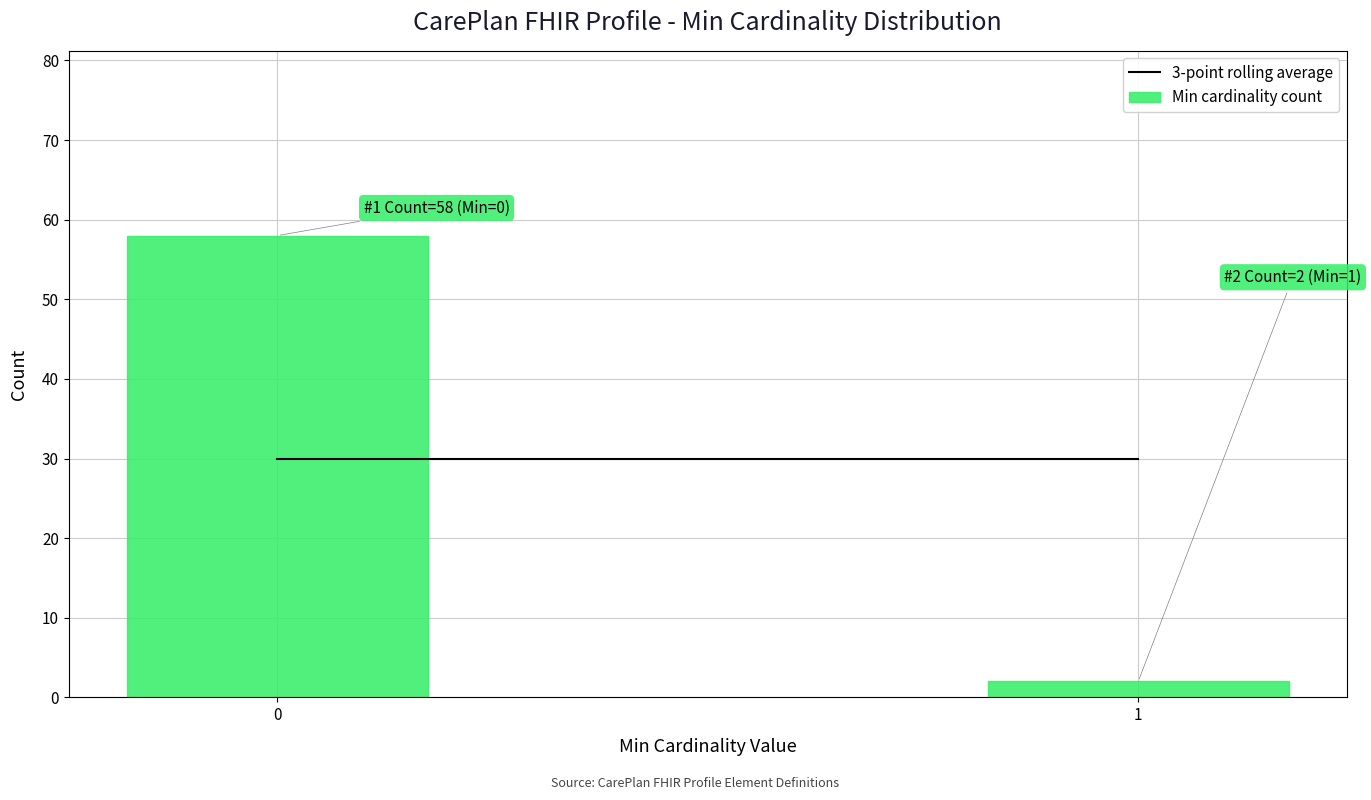

Reading left to right, transcribe all the data shown in this chart.

0=58	1=2